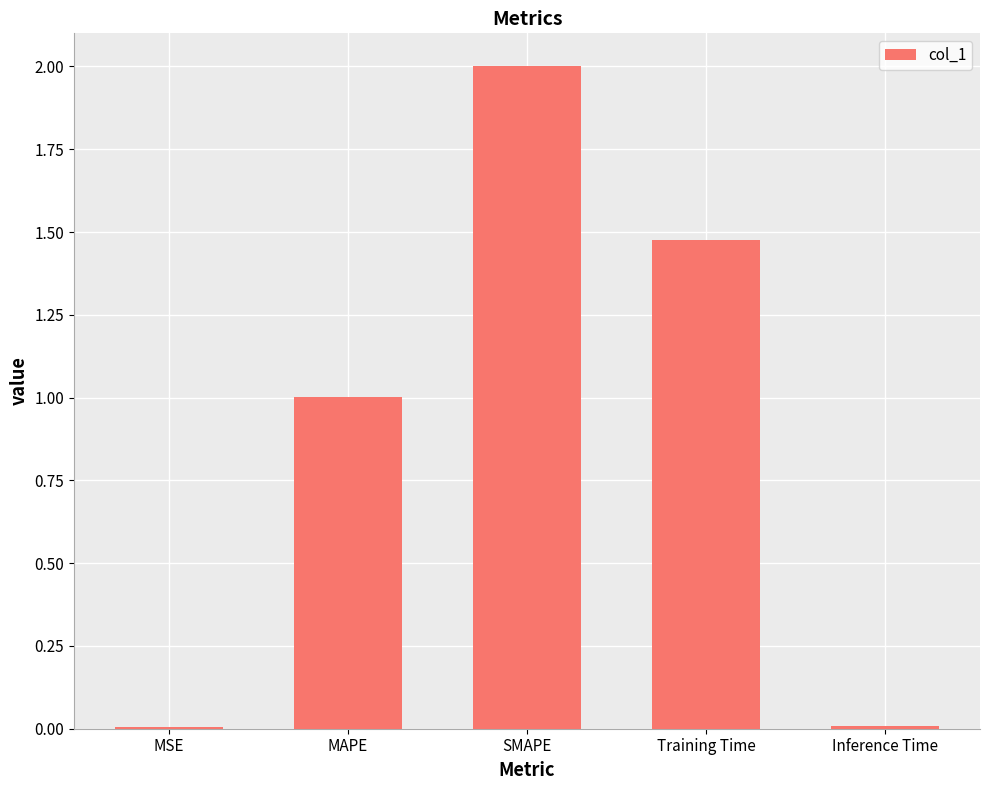

What is the approximate value at MAPE?

1.0